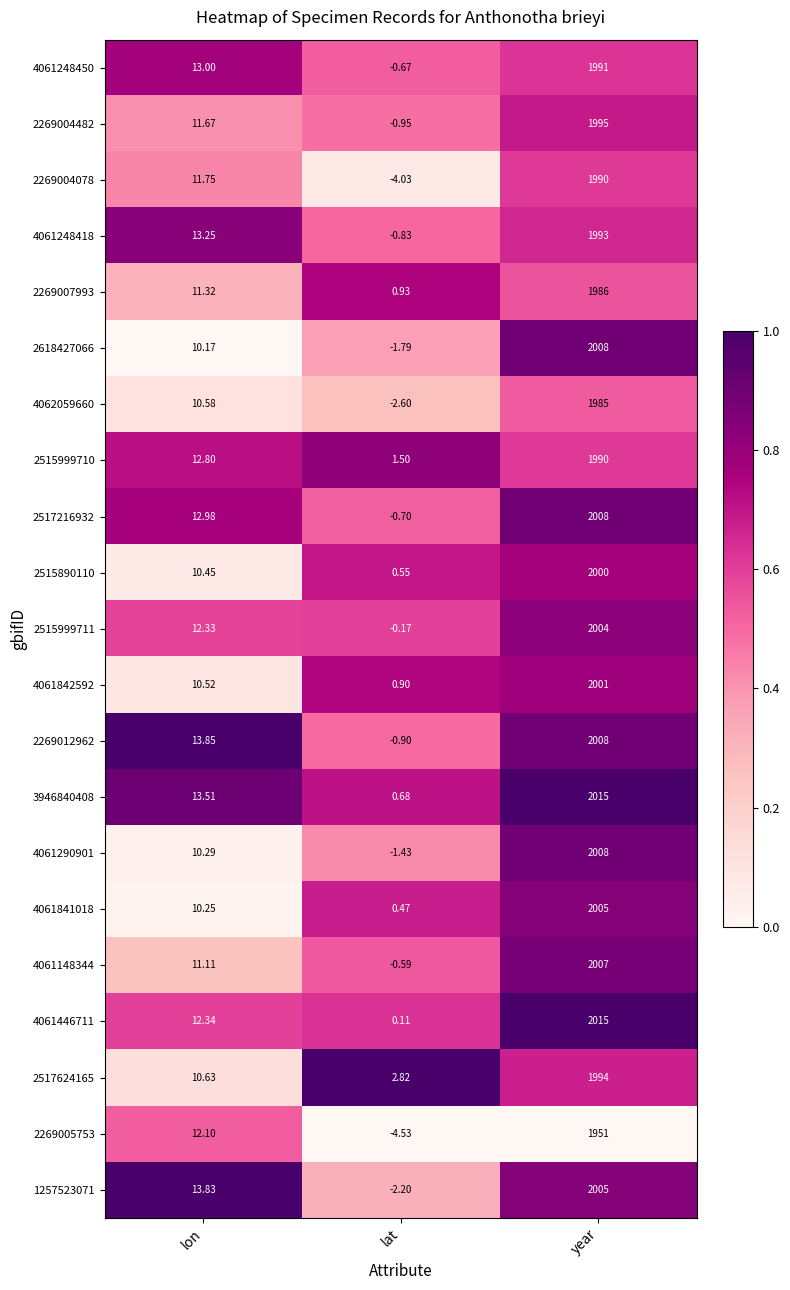

What is the total value across all series at lon?

248.7